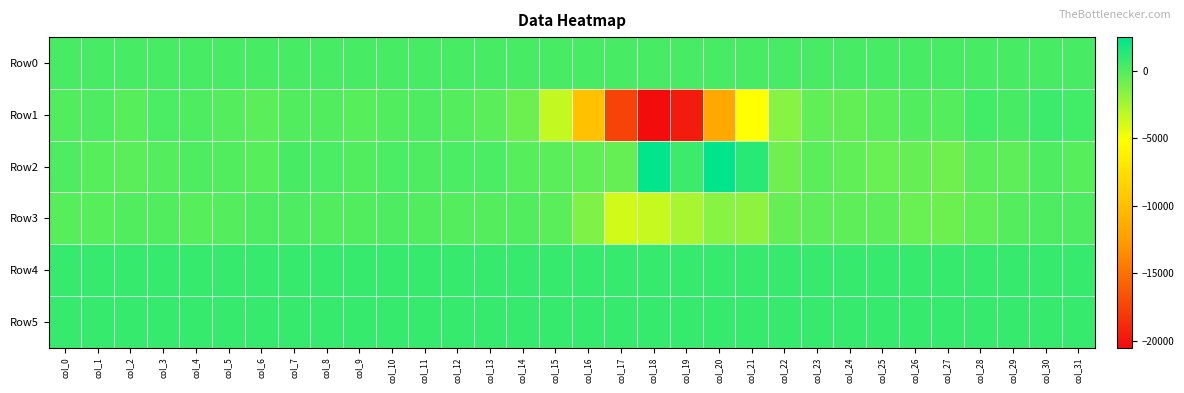

Reading left to right, extract all data points from this chart.

Row0: col_0=283.0	col_1=283.0	col_2=283.0	col_3=283.1	col_4=283.2	col_5=283.2	col_6=283.2	col_7=283.3	col_8=283.3	col_9=283.4	col_10=283.4	col_11=283.4	col_12=283.5	col_13=283.5	col_14=283.6	col_15=283.6	col_16=283.7	col_17=283.7	col_18=283.8	col_19=283.9	col_20=283.9	col_21=284.0	col_22=284.0	col_23=284.1	col_24=284.1	col_25=284.2	col_26=284.2	col_27=284.3	col_28=284.3	col_29=284.4	col_30=284.4	col_31=284.5
Row1: col_0=62.0	col_1=84.0	col_2=-129.0	col_3=176.0	col_4=96.0	col_5=-87.0	col_6=-224.0	col_7=34.0	col_8=36.0	col_9=-108.0	col_10=7.0	col_11=117.0	col_12=-23.0	col_13=-278.0	col_14=-817.0	col_15=-3390.0	col_16=-9747.0	col_17=-17508.0	col_18=-20531.0	col_19=-19689.0	col_20=-11663.0	col_21=-5163.0	col_22=-1578.0	col_23=-450.0	col_24=-506.0	col_25=-235.0	col_26=-6.0	col_27=-96.0	col_28=502.0	col_29=303.0	col_30=624.0	col_31=478.0
Row2: col_0=127.0	col_1=-113.0	col_2=-240.0	col_3=-13.0	col_4=158.0	col_5=-3.0	col_6=-161.0	col_7=263.0	col_8=205.0	col_9=7.0	col_10=185.0	col_11=160.0	col_12=243.0	col_13=214.0	col_14=-100.0	col_15=-198.0	col_16=-436.0	col_17=-630.0	col_18=2390.0	col_19=671.0	col_20=2511.0	col_21=1338.0	col_22=-834.0	col_23=-198.0	col_24=-452.0	col_25=-677.0	col_26=-601.0	col_27=-841.0	col_28=-231.0	col_29=-342.0	col_30=107.0	col_31=-171.0
Row3: col_0=-137.0	col_1=-116.0	col_2=32.0	col_3=49.0	col_4=-106.0	col_5=-33.0	col_6=114.0	col_7=153.0	col_8=37.0	col_9=41.0	col_10=124.0	col_11=27.0	col_12=-69.0	col_13=-84.0	col_14=1.0	col_15=-195.0	col_16=-1355.0	col_17=-3830.0	col_18=-3518.0	col_19=-2567.0	col_20=-1613.0	col_21=-1777.0	col_22=-552.0	col_23=-313.0	col_24=-356.0	col_25=-353.0	col_26=-654.0	col_27=-793.0	col_28=-455.0	col_29=-99.0	col_30=92.0	col_31=145.0
Row4: col_0=817.0	col_1=815.0	col_2=809.0	col_3=812.0	col_4=814.0	col_5=813.0	col_6=815.0	col_7=812.0	col_8=816.0	col_9=807.0	col_10=815.0	col_11=808.0	col_12=808.0	col_13=811.0	col_14=812.0	col_15=815.0	col_16=817.0	col_17=831.0	col_18=834.0	col_19=846.0	col_20=851.0	col_21=850.0	col_22=850.0	col_23=851.0	col_24=849.0	col_25=850.0	col_26=849.0	col_27=846.0	col_28=850.0	col_29=850.0	col_30=851.0	col_31=851.0
Row5: col_0=816.0	col_1=818.0	col_2=813.0	col_3=814.0	col_4=816.0	col_5=817.0	col_6=819.0	col_7=816.0	col_8=815.0	col_9=816.0	col_10=824.0	col_11=816.0	col_12=816.0	col_13=818.0	col_14=813.0	col_15=819.0	col_16=812.0	col_17=815.0	col_18=816.0	col_19=817.0	col_20=812.0	col_21=814.0	col_22=809.0	col_23=814.0	col_24=814.0	col_25=812.0	col_26=815.0	col_27=807.0	col_28=814.0	col_29=815.0	col_30=815.0	col_31=815.0